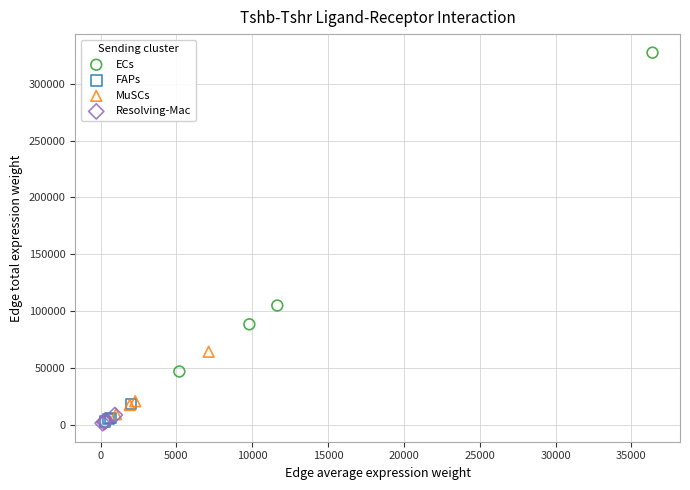

Which series has the largest Y range (max minus min)?

ECs